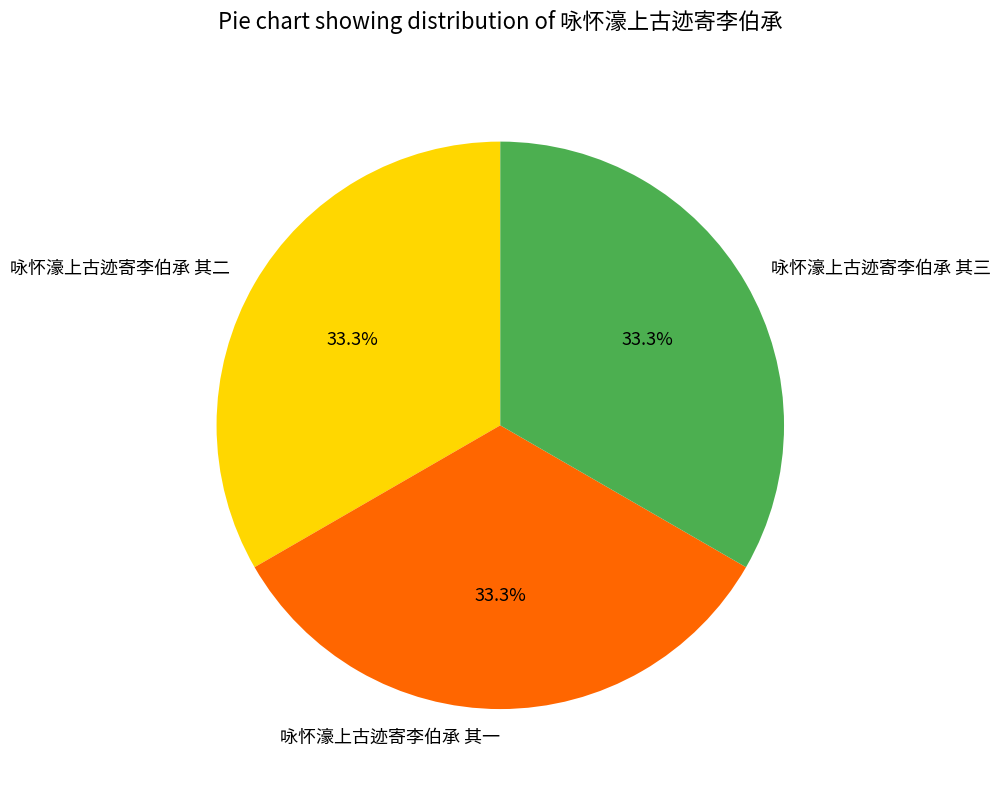

What is the ratio of the value at 咏怀濠上古迹寄李伯承 其二 to the value at 咏怀濠上古迹寄李伯承 其三?

1.0